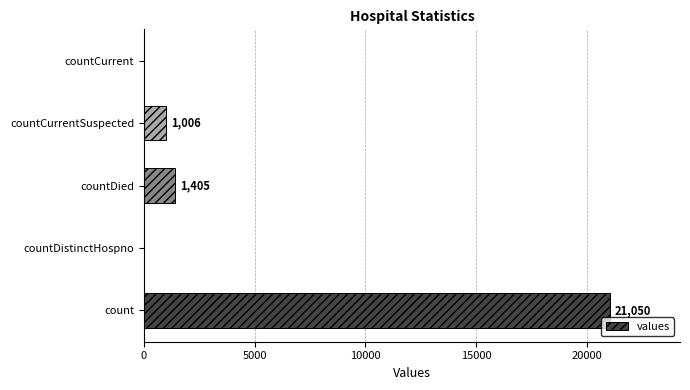

How many values are above zero?

3